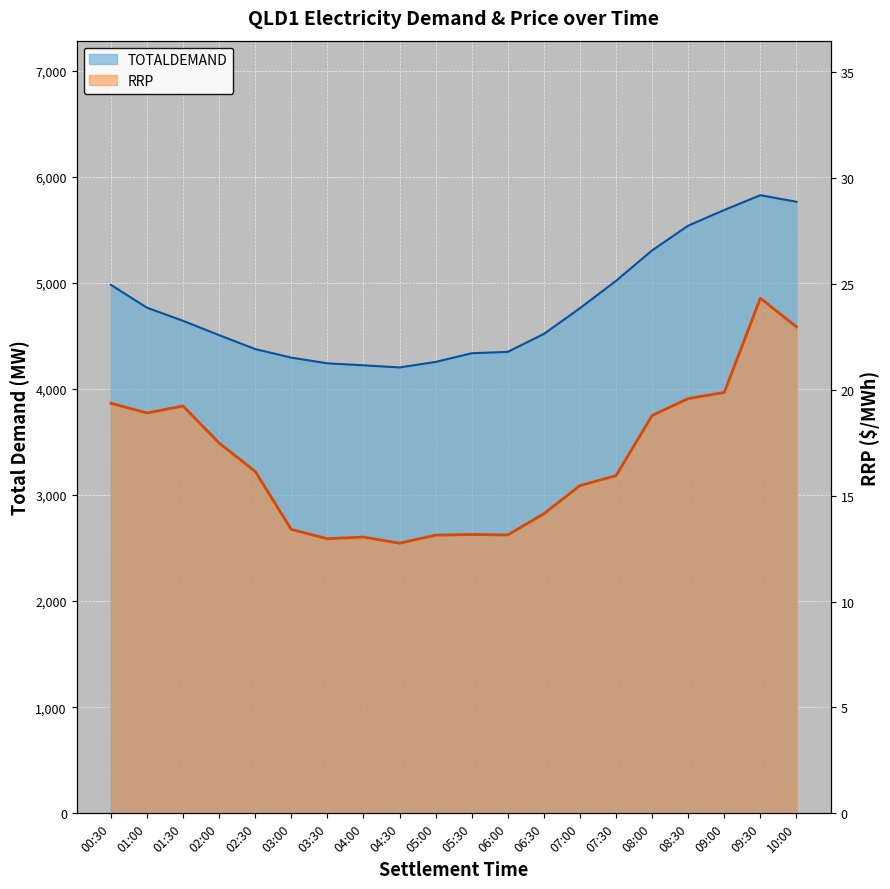

What are all the series names shown in the legend?

TOTALDEMAND, RRP